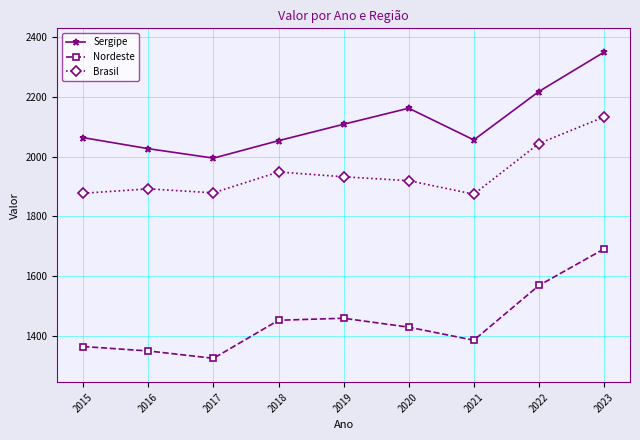

Which label corresponds to the smallest value in the chart?

2017